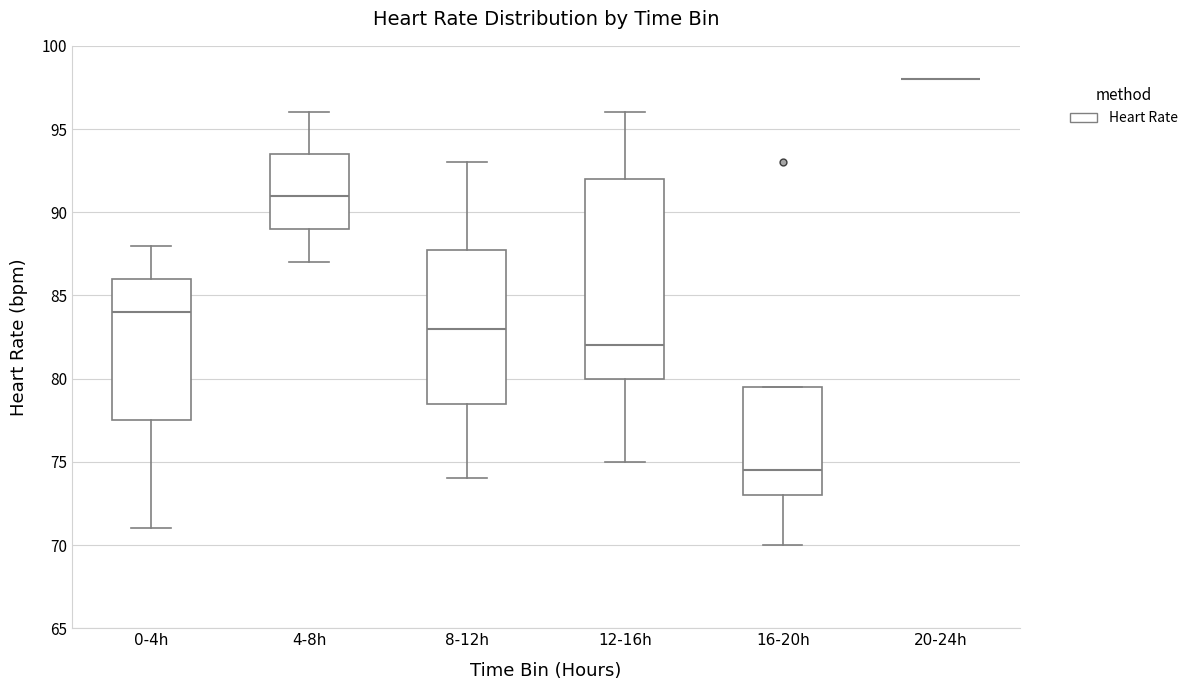

Reading left to right, transcribe this box plot: for each box, give where its median line is, the range the box spans, and where its two whiskers end, as read against the y-axis. The values are not printed on the chart, so give them approximately, as read against the axis.

0-4h: median 84.0, box 77.5 to 86.0, whiskers 71.0 to 88.0
4-8h: median 91.0, box 89.0 to 93.5, whiskers 87.0 to 96.0
8-12h: median 83.0, box 78.5 to 88.0, whiskers 74.0 to 93.0
12-16h: median 82.0, box 80.0 to 92.0, whiskers 75.0 to 96.0
16-20h: median 74.5, box 73.0 to 79.5, whiskers 70.0 to 79.5
20-24h: box collapsed to a line at 98.0, whiskers 98.0 to 98.0